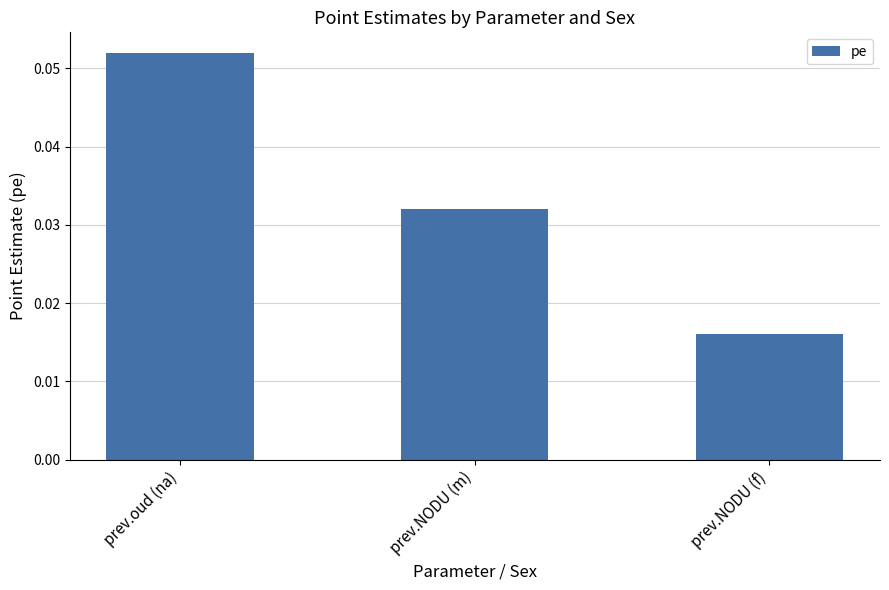

Rank the categories by value from highest to lowest.

prev.oud (na), prev.NODU (m), prev.NODU (f)